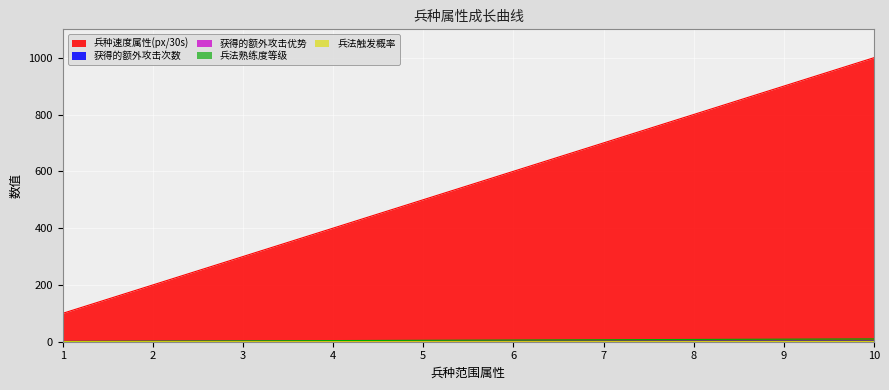

At which label does 兵法熟练度等级 first exceed 6?

7